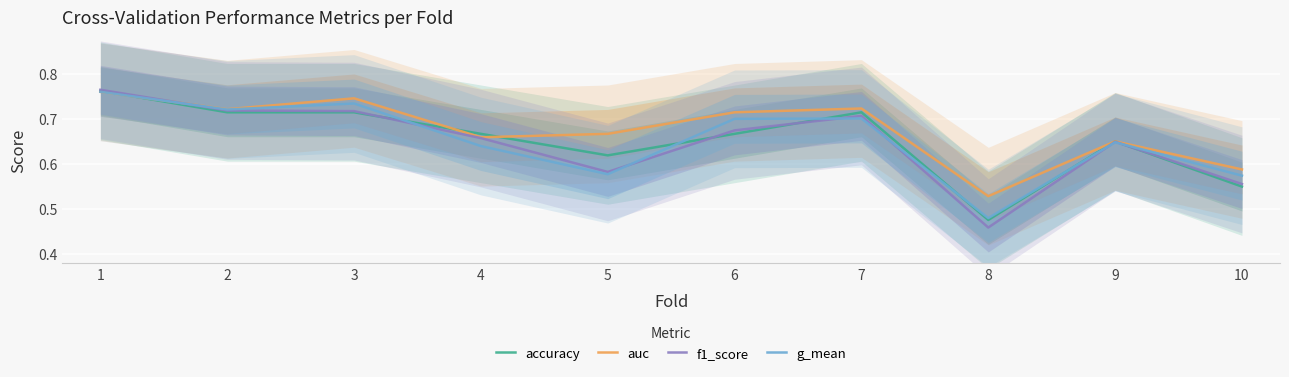

Reading left to right, list all the values displayed in this chart.

accuracy: 0.8	0.7	0.7	0.7	0.6	0.7	0.7	0.5	0.7	0.6
auc: 0.8	0.7	0.7	0.7	0.7	0.7	0.7	0.5	0.6	0.6
f1_score: 0.8	0.7	0.7	0.7	0.6	0.7	0.7	0.5	0.6	0.6
g_mean: 0.8	0.7	0.7	0.6	0.6	0.7	0.7	0.5	0.6	0.6